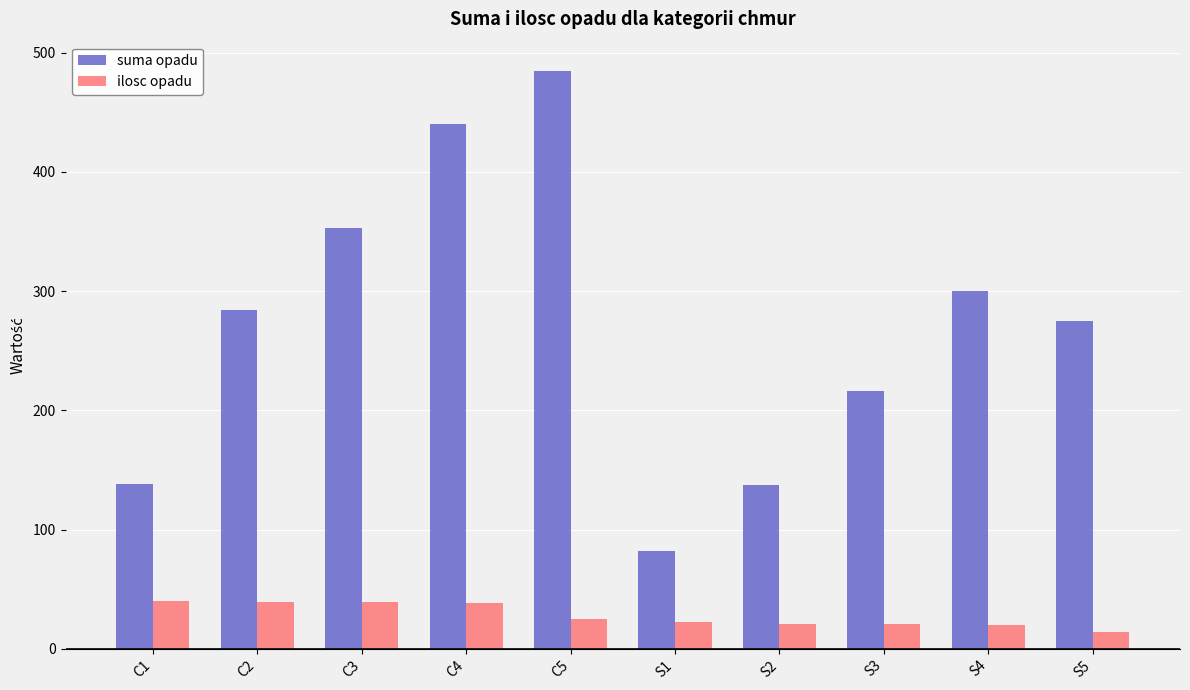

Rank the series by their average value, from lowest to highest.

ilosc opadu, suma opadu